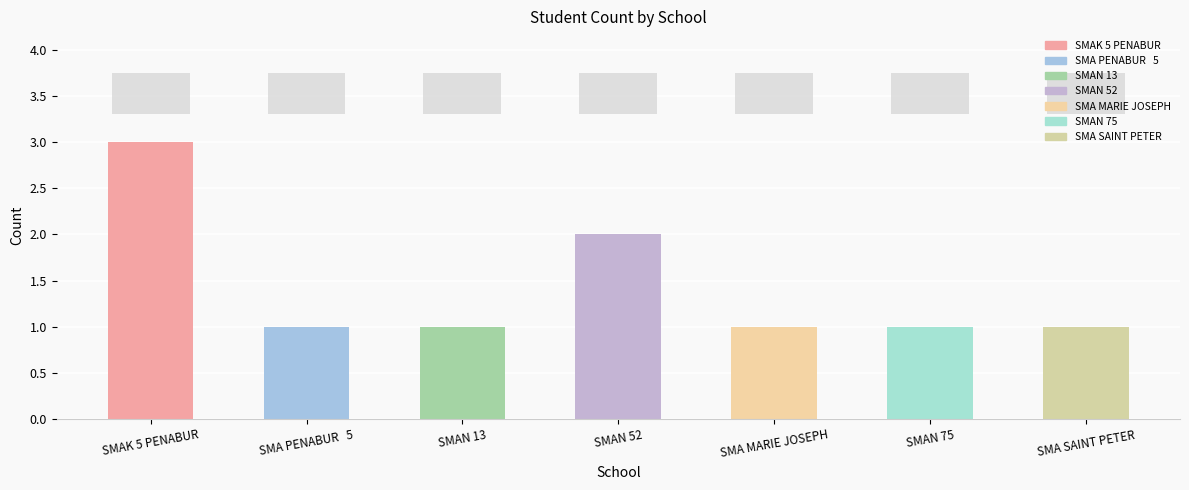

Reading left to right, extract all data points from this chart.

SMAK 5 PENABUR=3	SMA PENABUR   5=1	SMAN 13=1	SMAN 52=2	SMA MARIE JOSEPH=1	SMAN 75=1	SMA SAINT PETER=1